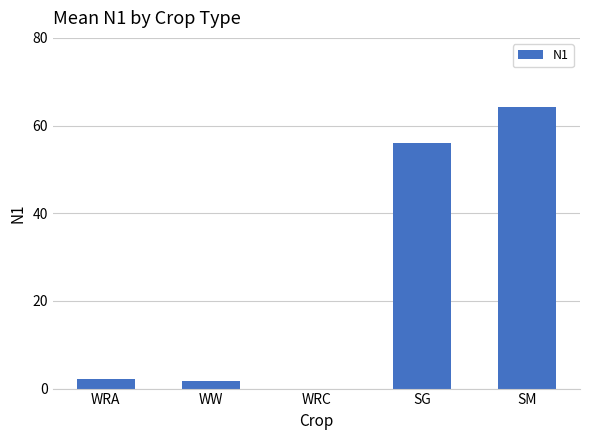

The value at WRC is 0.0. True or false?

True